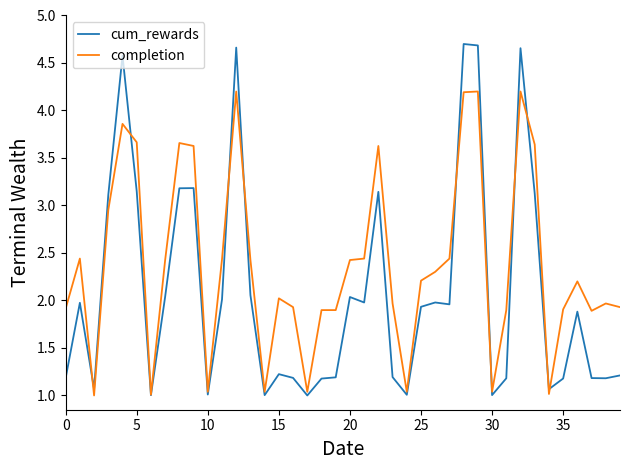

List the series in order of their peak value, lowest first.

completion, cum_rewards